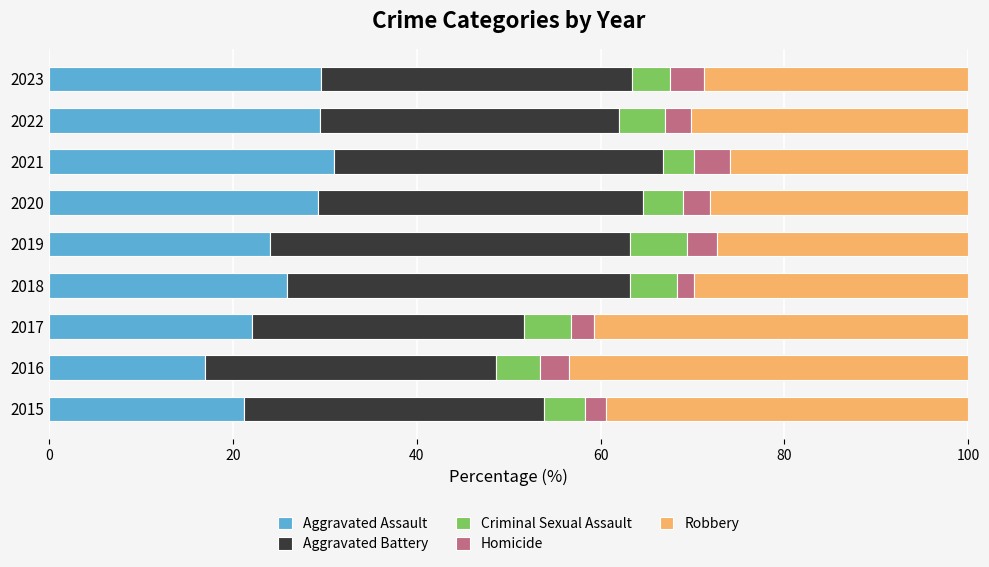

What is the difference between the Aggravated Assault values at 2017 and 2020?

7.1